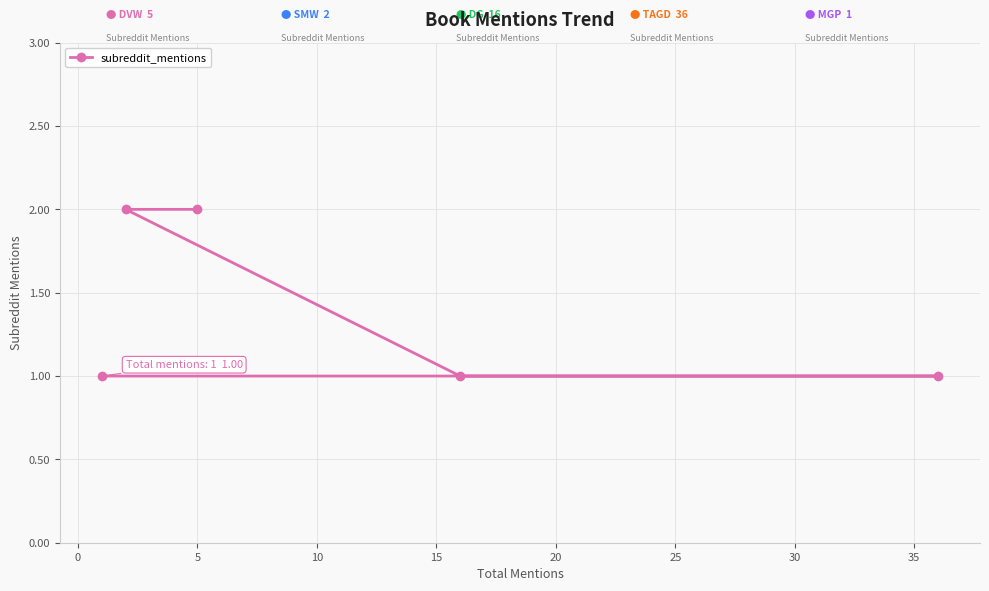

What is the sum of all values?

7